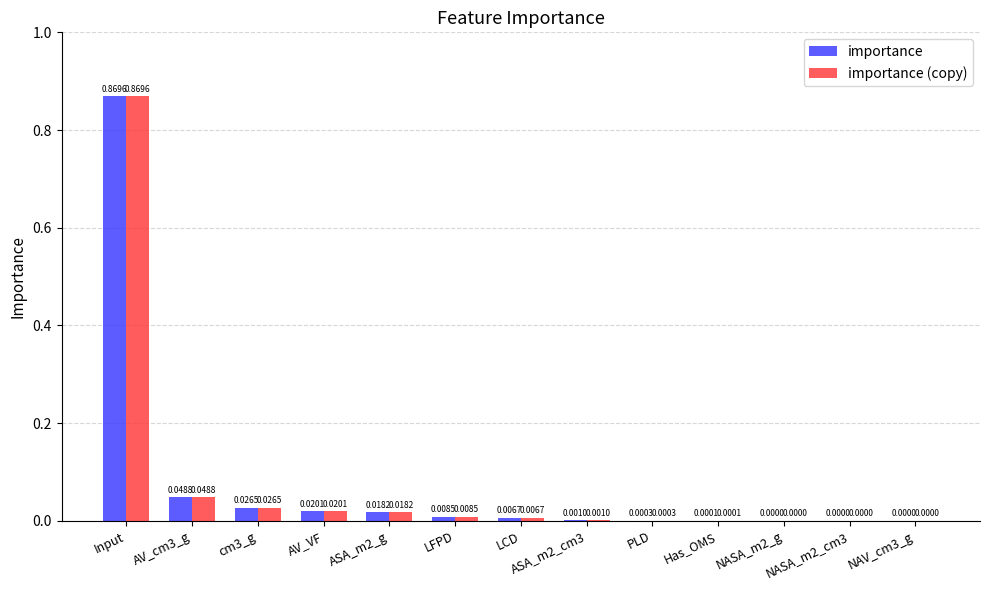

What is the sum of all importance values?

1.0